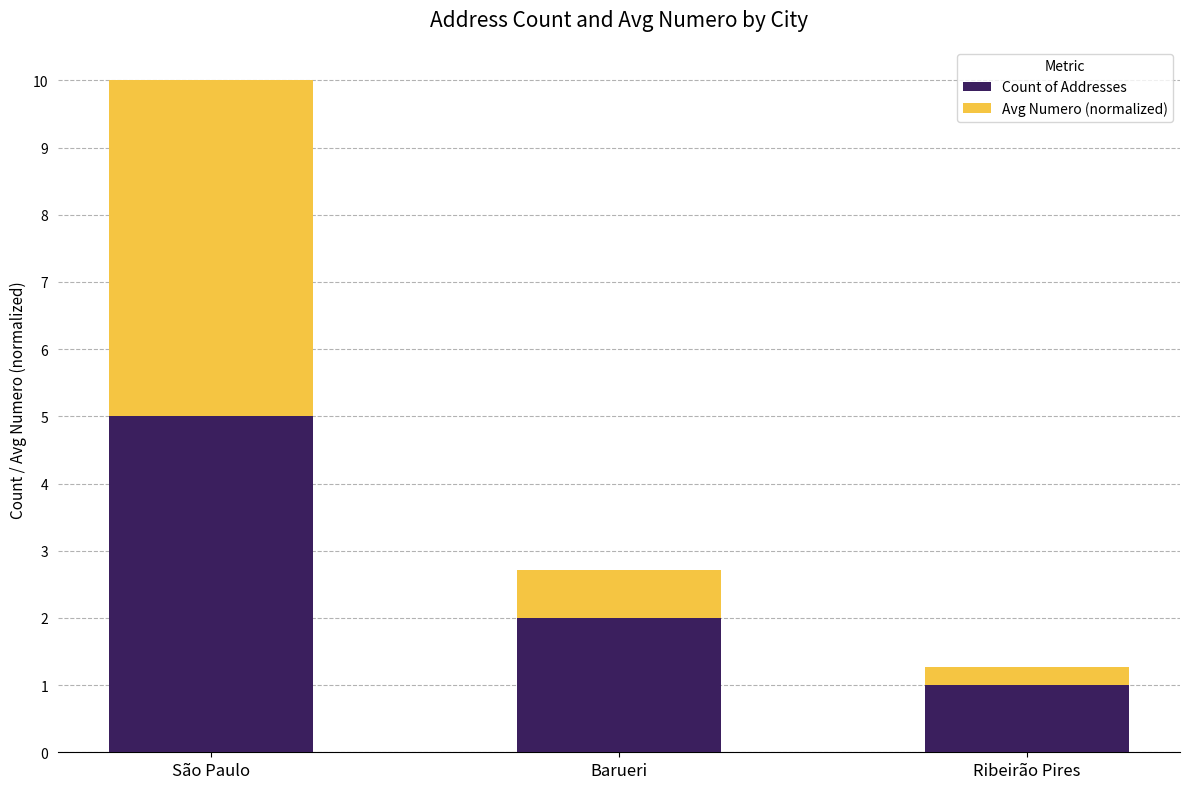

Read the Count of Addresses value at Barueri.

2.0